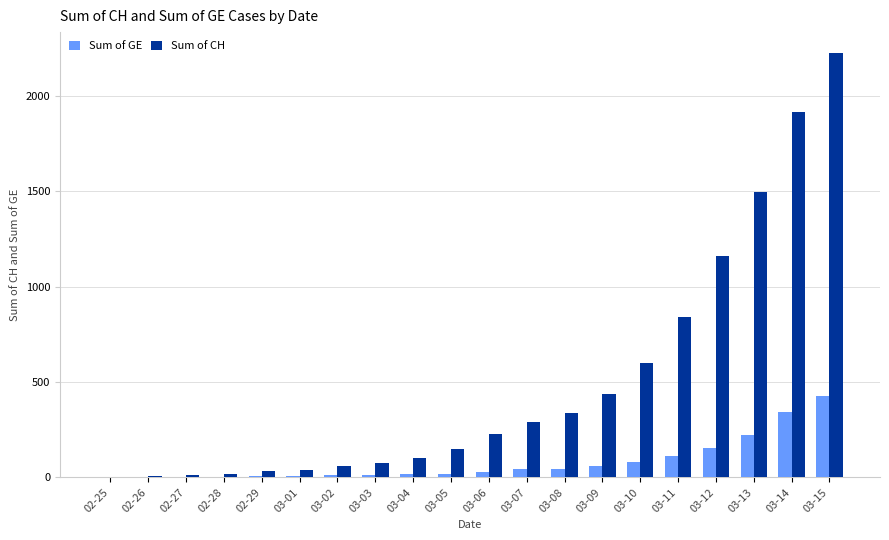

Which category has the highest value in the Sum of CH series?

03-15